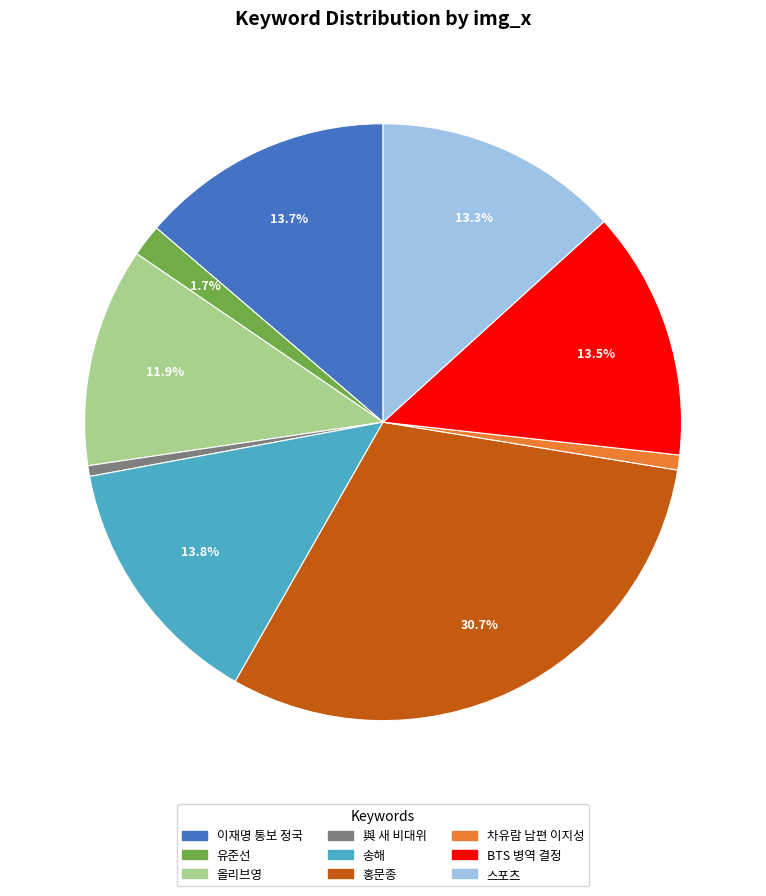

How many slices are in this pie chart?

9